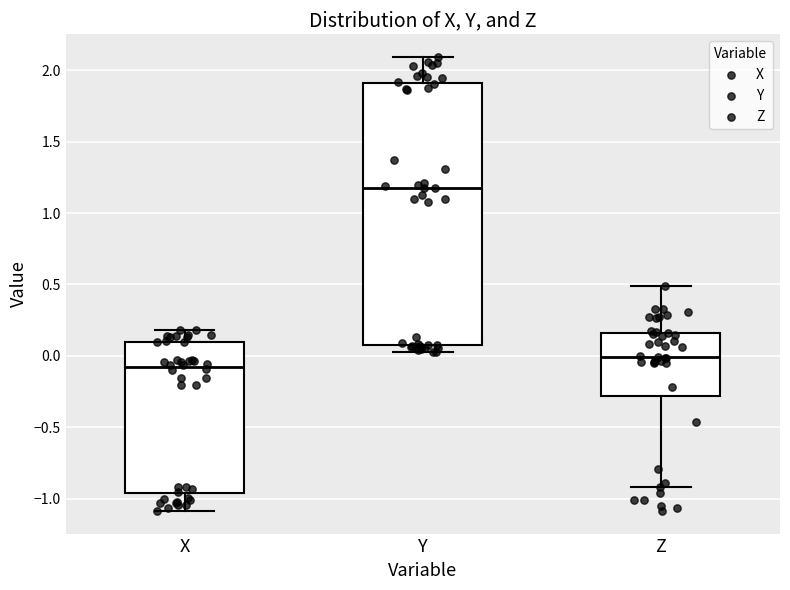

Which box has the lowest median line?

X